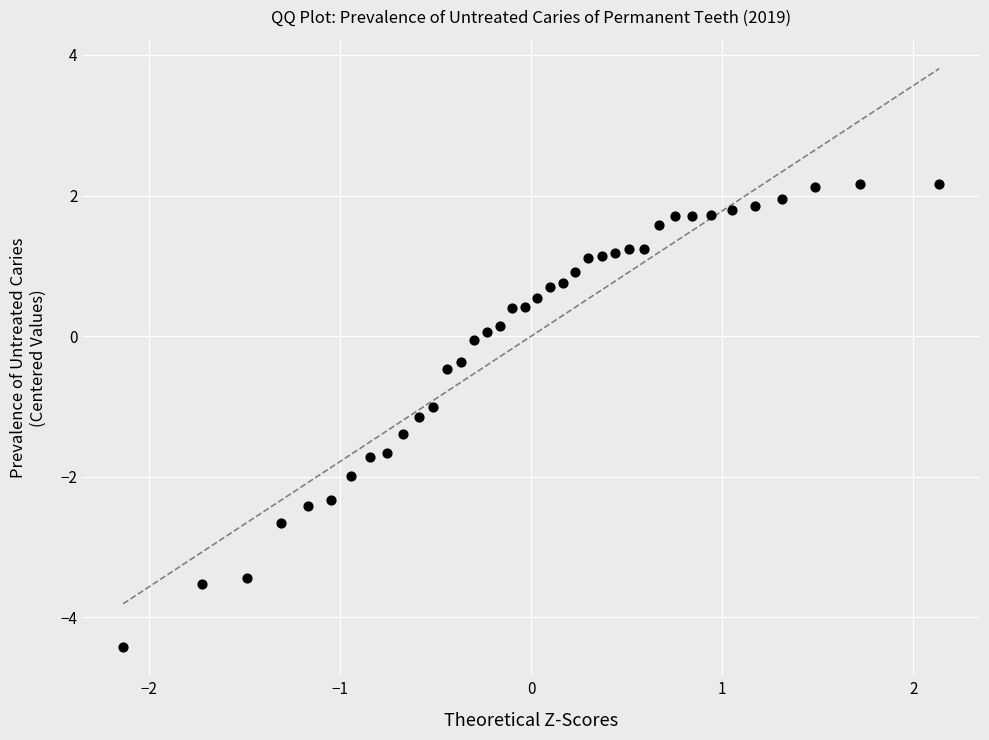

What is the range of Y values (max minus min)?

6.6